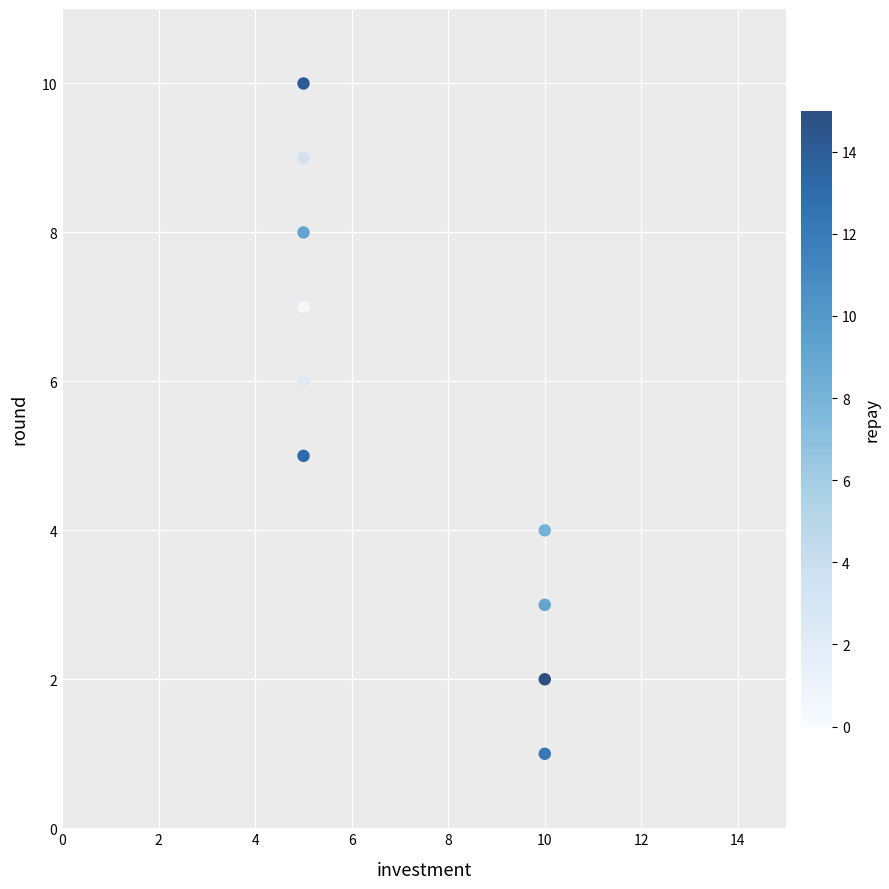

What is the range of X values (max minus min)?

5